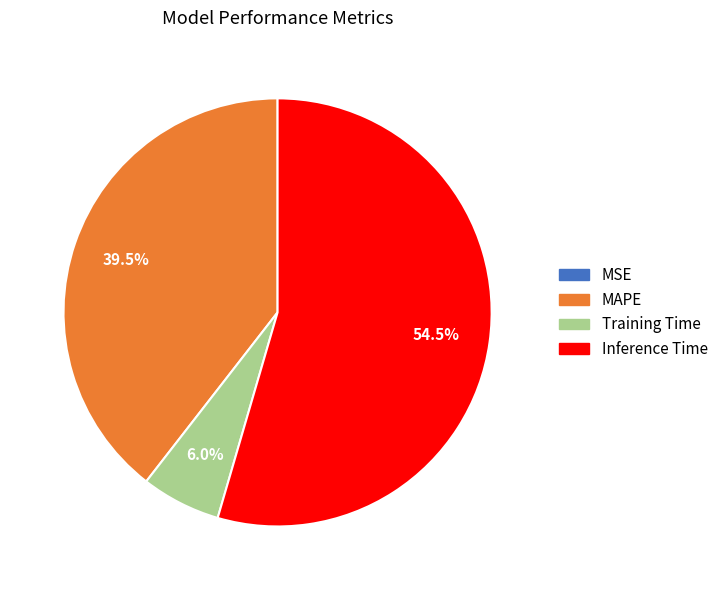

What percentage is the Training Time slice, to the nearest percent?

6%